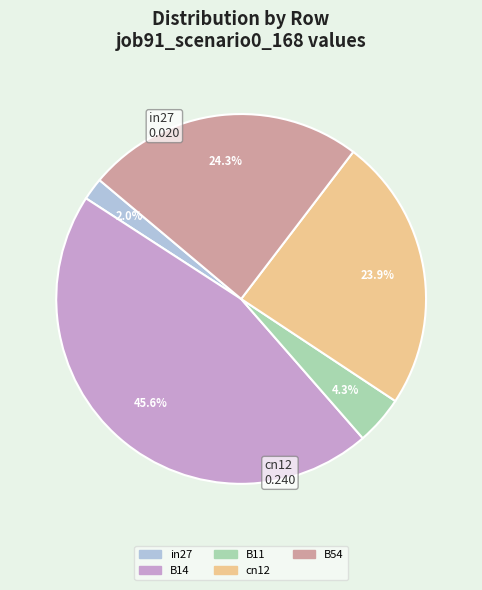

To the nearest percent, what is the combined percentage of B54 and B14?

70%